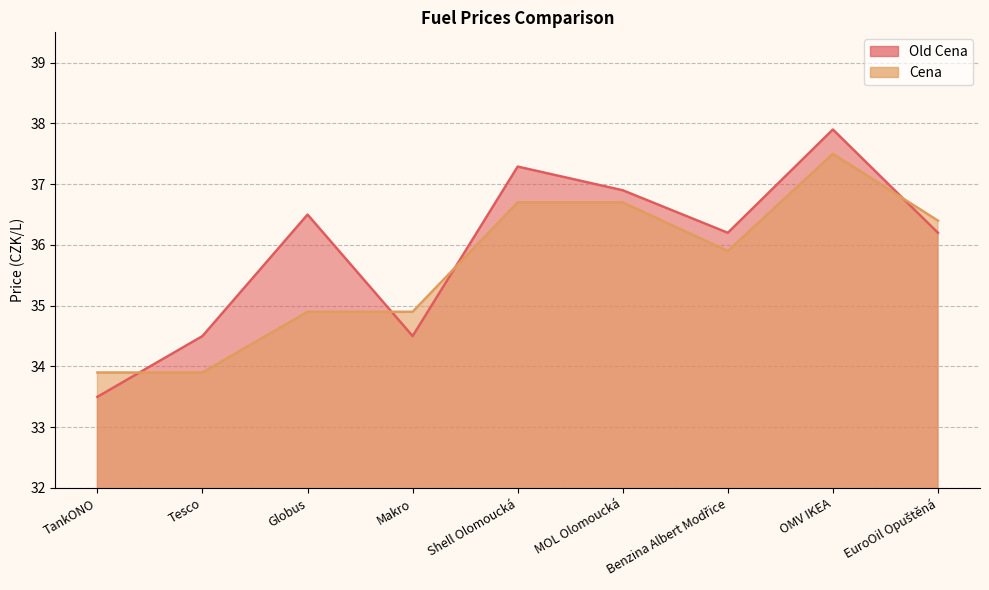

The value of Old Cena at Shell Olomoucká is 21.9. True or false?

False